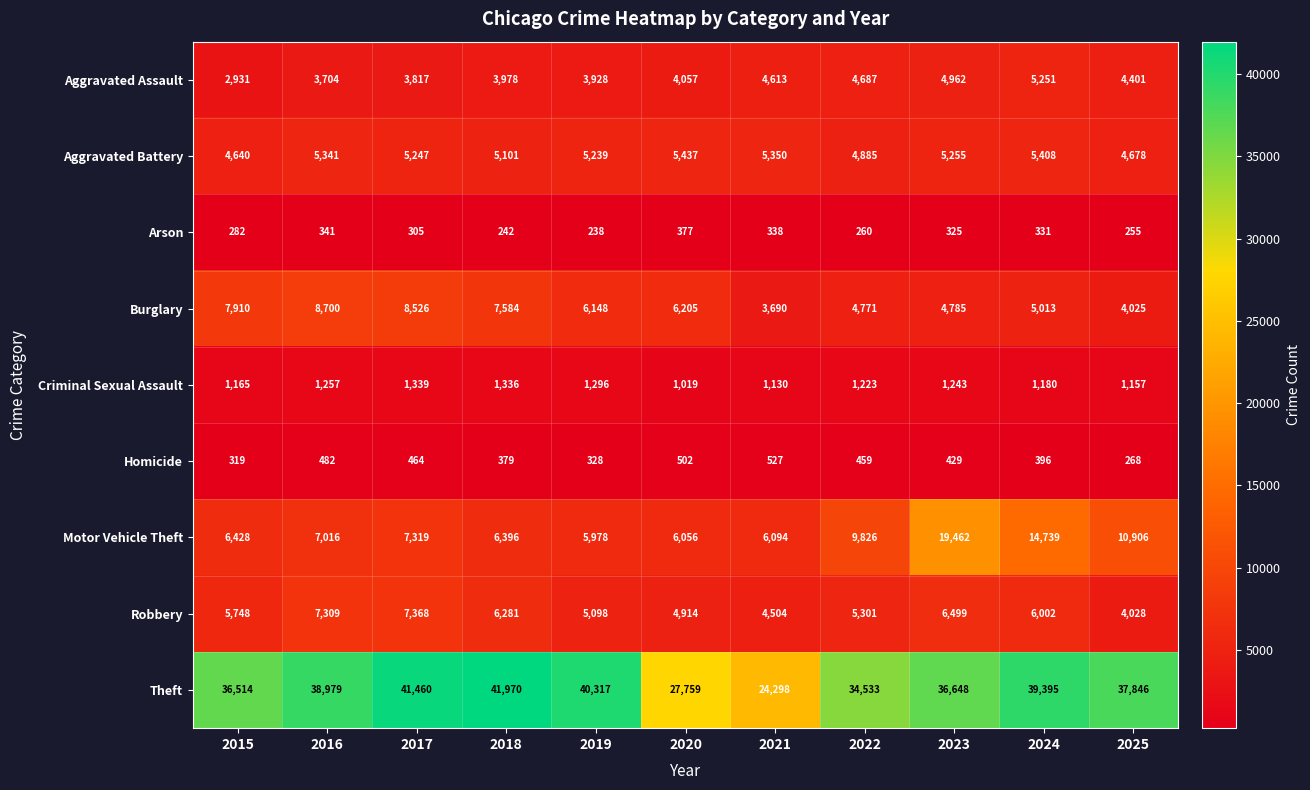

What is the difference between the maximum and second lowest values in the Criminal Sexual Assault series?

209